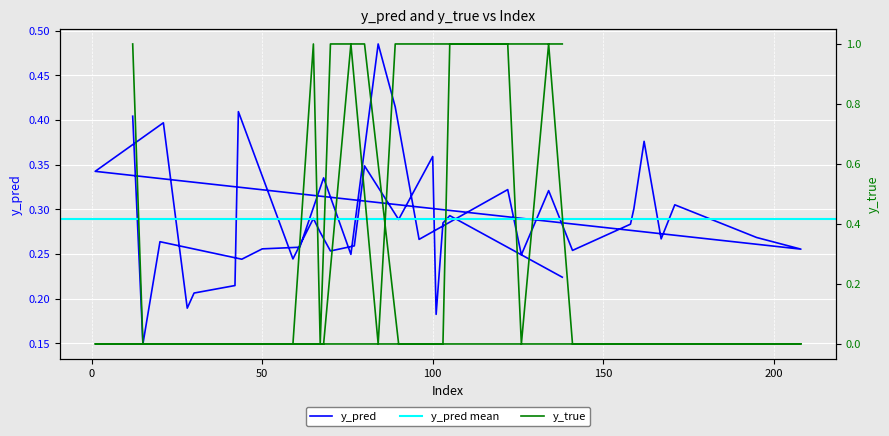

Between 122 and 43, which is larger?

43